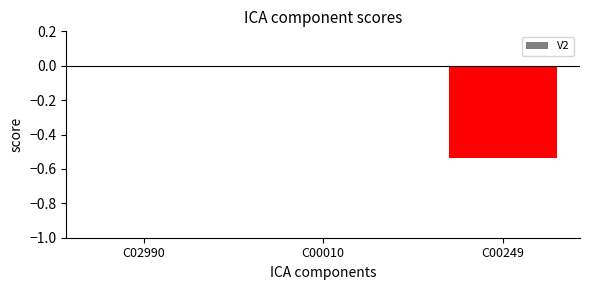

Between C00010 and C00249, which is larger?

C00010